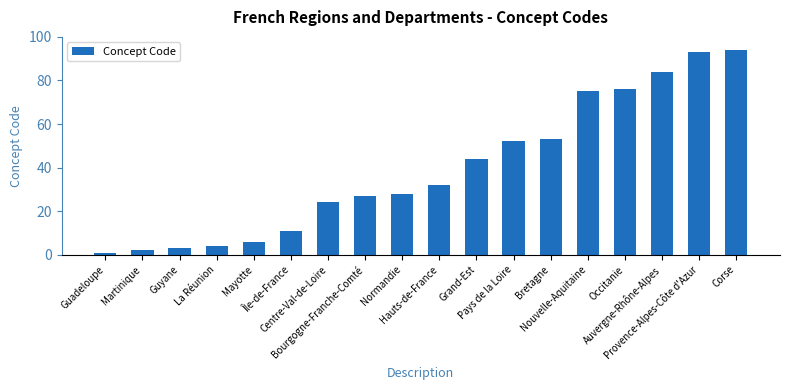

List the labels in order of value, smallest first.

Guadeloupe, Martinique, Guyane, La Réunion, Mayotte, Île-de-France, Centre-Val-de-Loire, Bourgogne-Franche-Comté, Normandie, Hauts-de-France, Grand-Est, Pays de la Loire, Bretagne, Nouvelle-Aquitaine, Occitanie, Auvergne-Rhône-Alpes, Provence-Alpes-Côte d'Azur, Corse